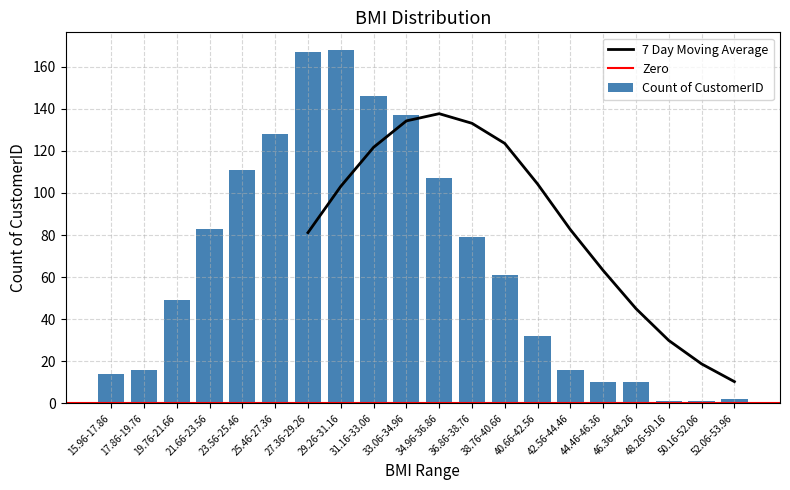

What is the minimum value shown in the chart?

1